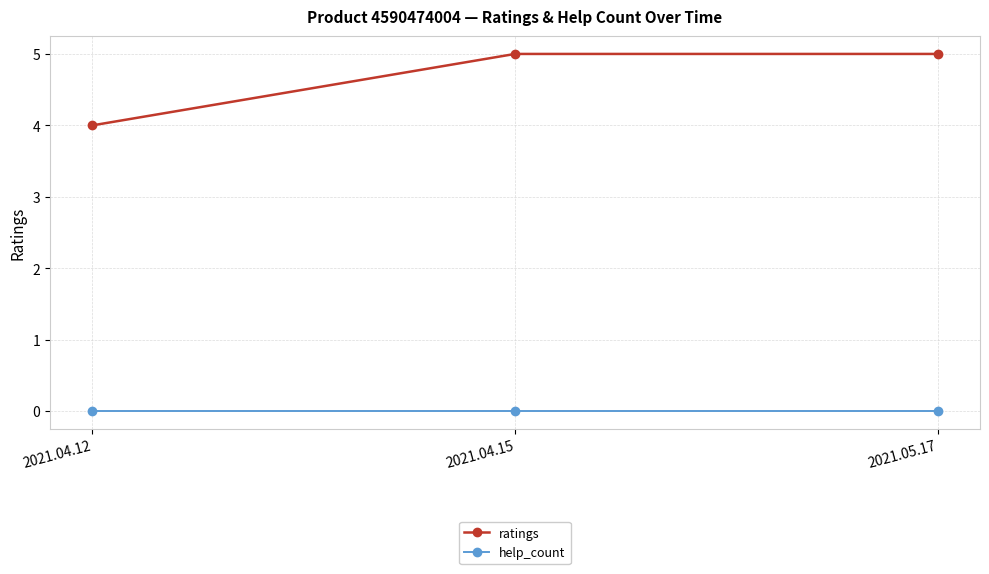

What is the maximum value shown in the chart?

5